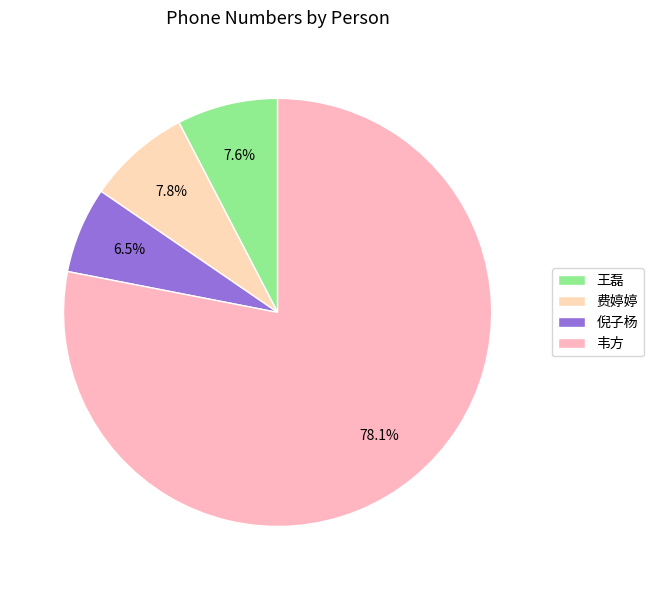

To the nearest percent, what is the difference between the 韦方 and 费婷婷 slice percentages?

70%